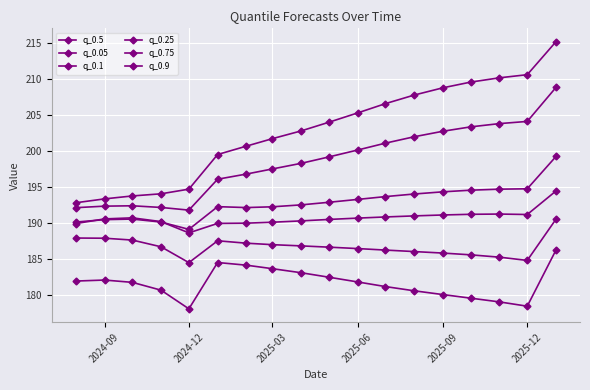

How many lines are shown in the chart?

6